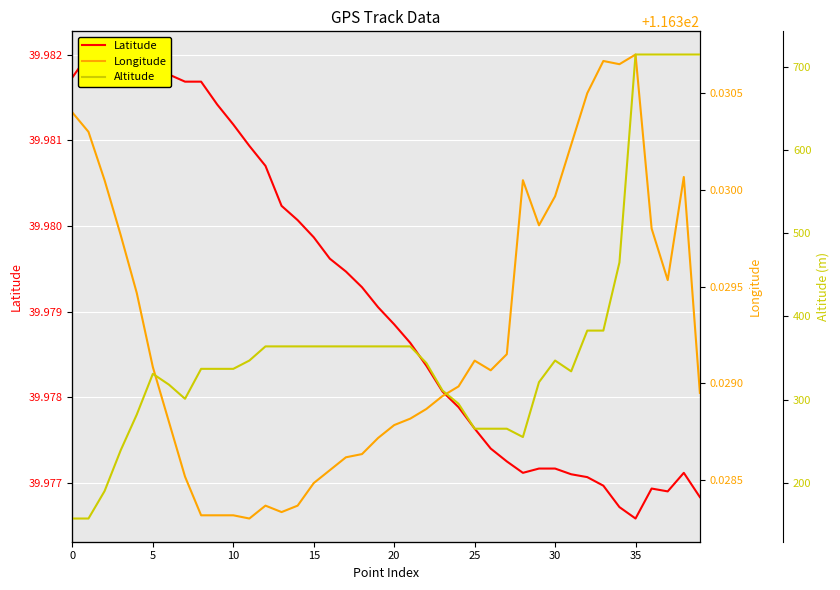

The value of Longitude at 15 is 168.8. True or false?

False